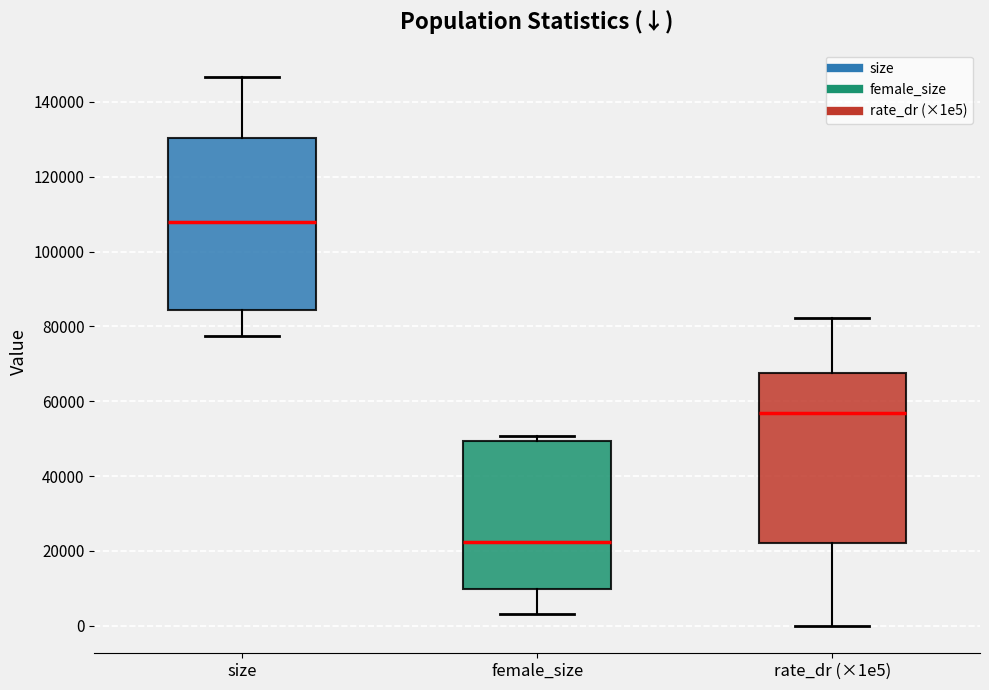

Reading left to right, read every box against the y-axis: the position of its median line, the range the box covers, and the ends of its whiskers. The values are not printed on the chart, so give them approximately, as read against the axis.

size: median 108000, box 84000 to 130000, whiskers 78000 to 146000
female_size: median 22000, box 10000 to 50000, whiskers 4000 to 50000 (just above the box's upper edge)
rate_dr (×1e5): median 56000, box 22000 to 68000, whiskers 0 to 82000